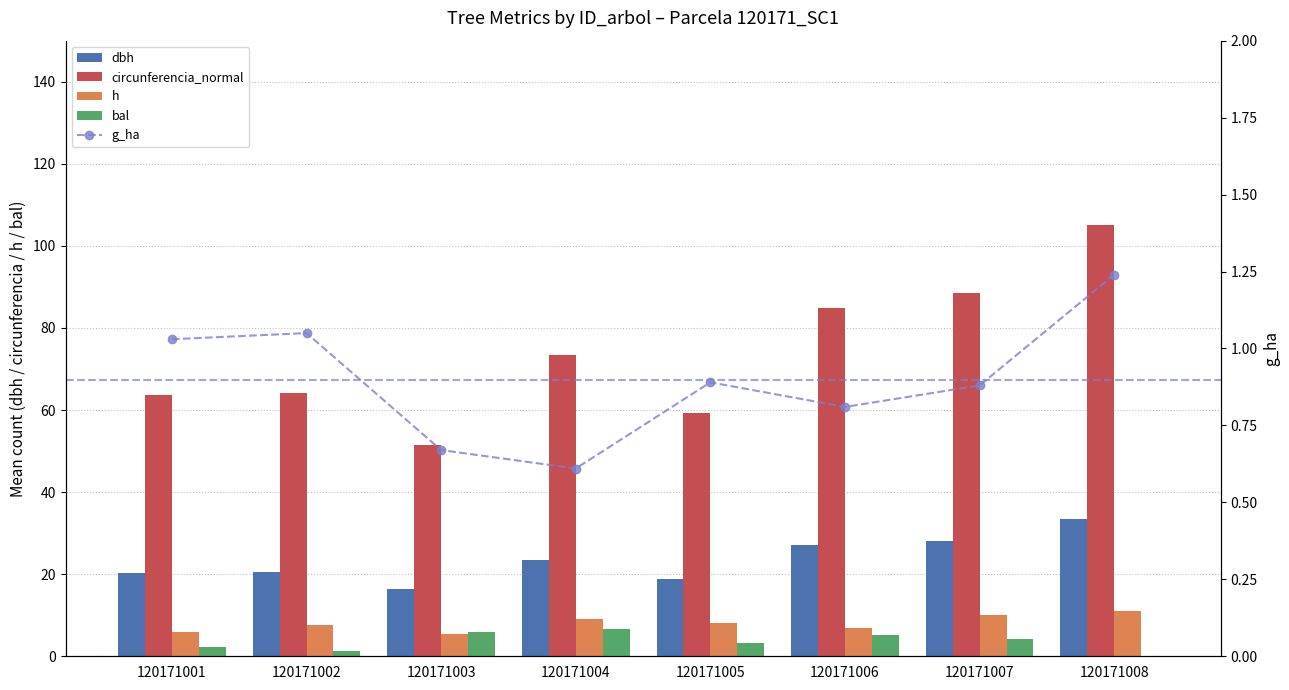

What is the sum of all circunferencia_normal values?

590.9